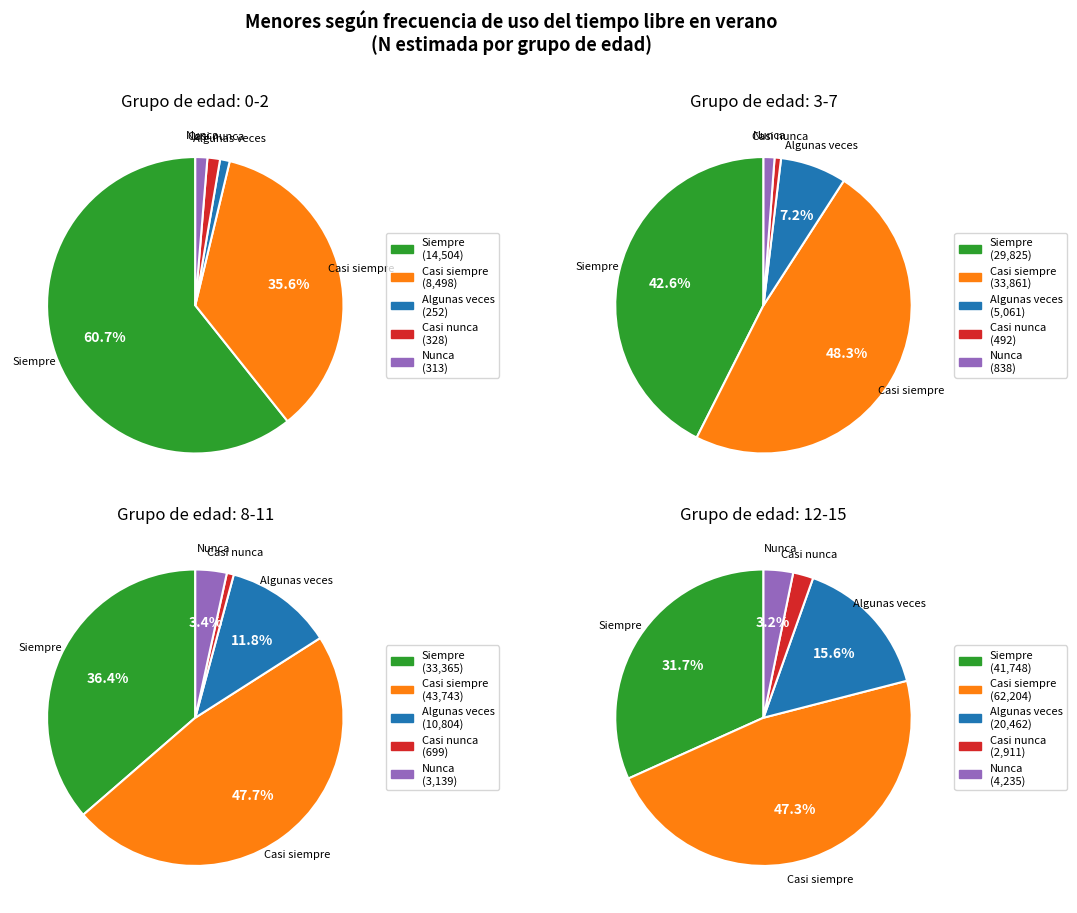

Which category accounts for the majority?

Siempre